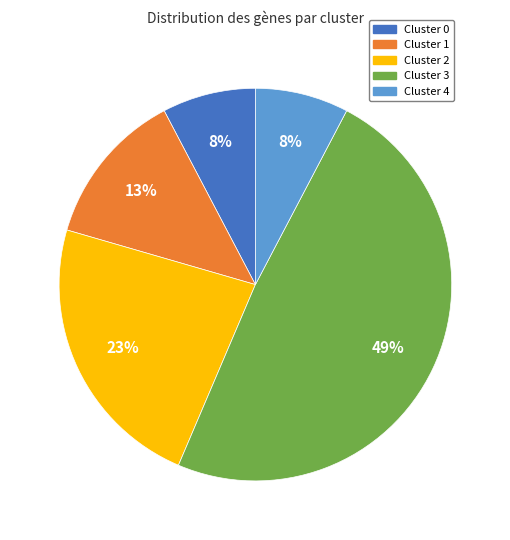

Do Cluster 2 and Cluster 1 together represent more than half of the pie?

No